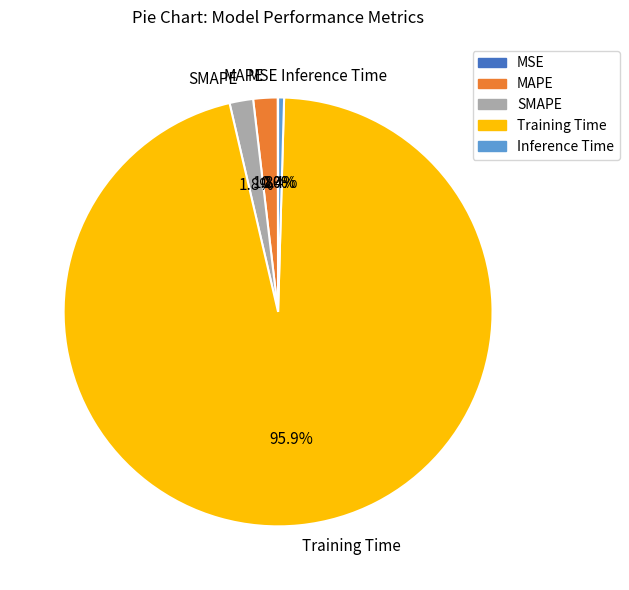

Which category has the biggest portion of the pie?

Training Time